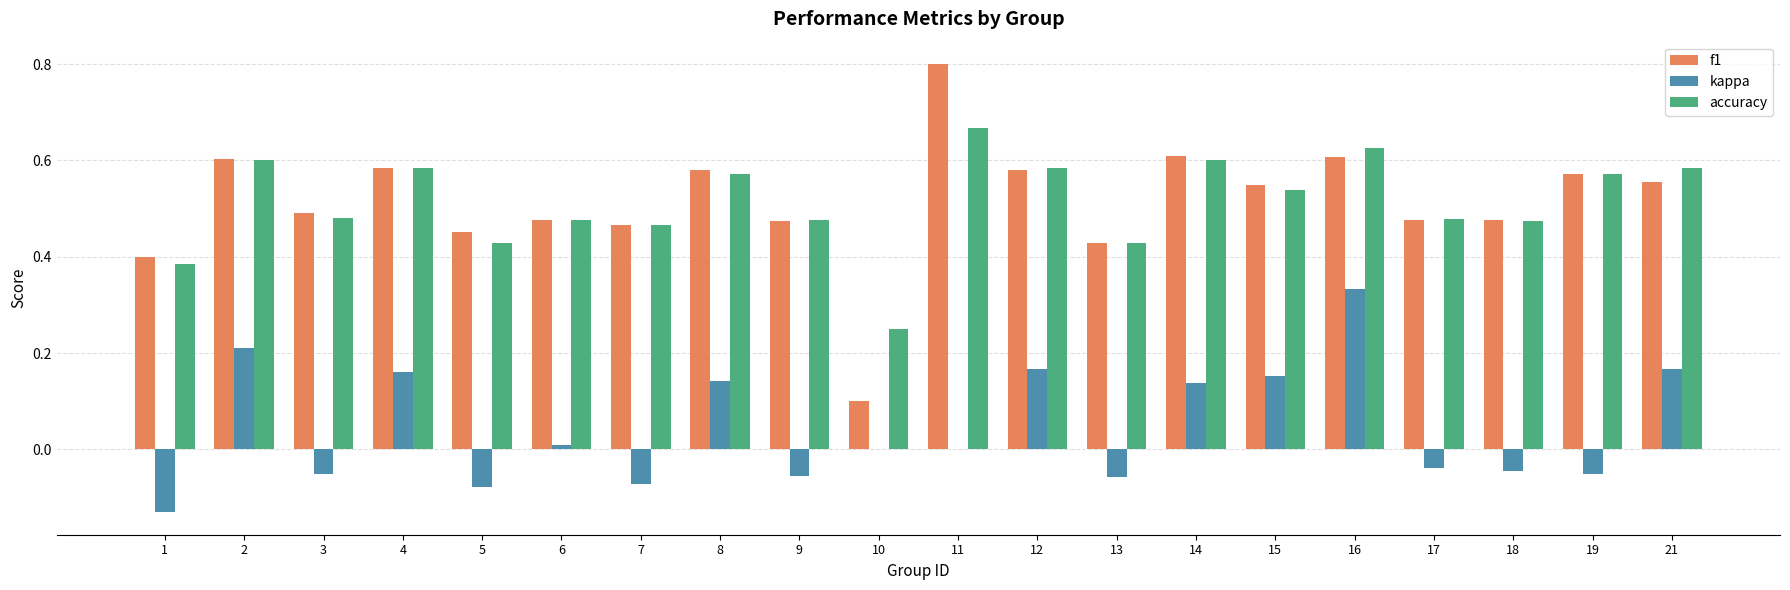

The kappa series shows 0.3 at 4. True or false?

False